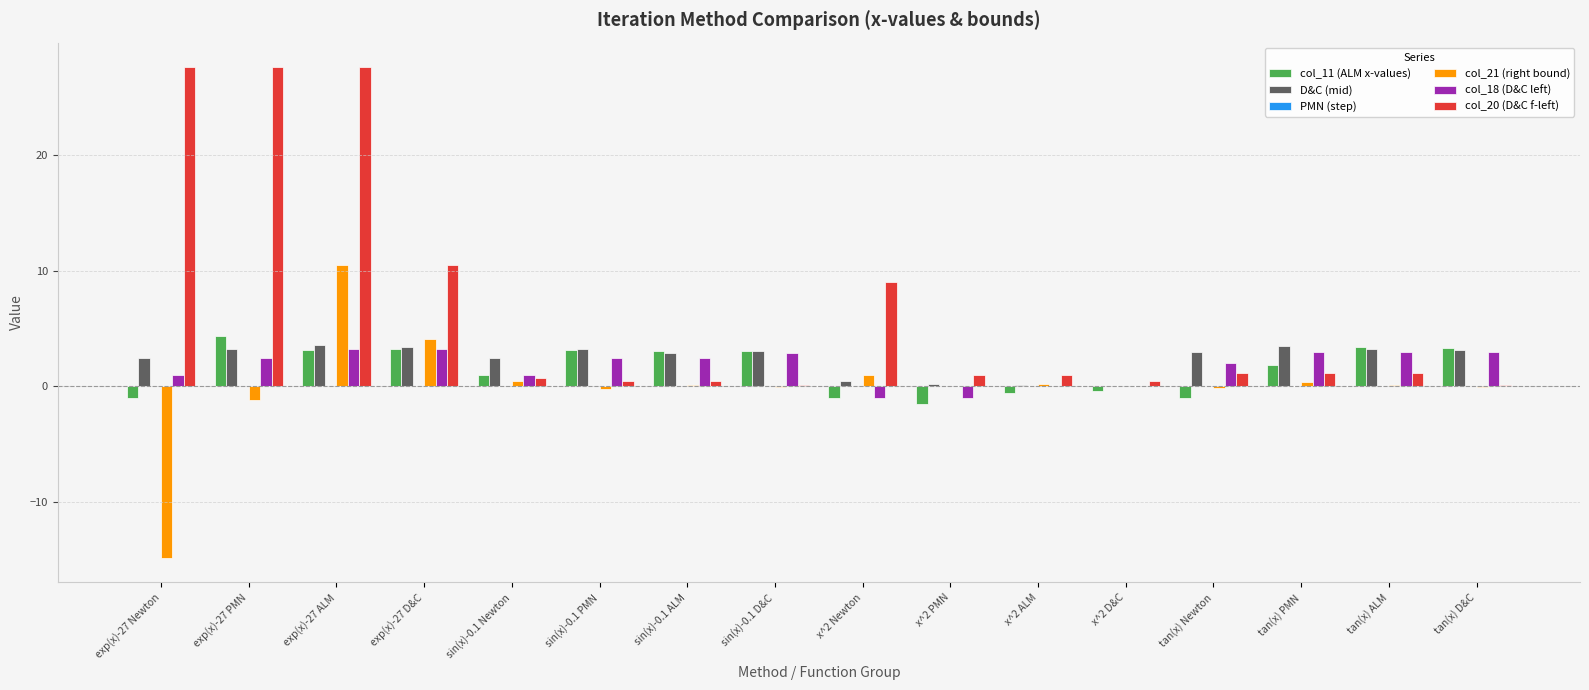

What is the sum of all col_18 (D&C left) values?

27.9